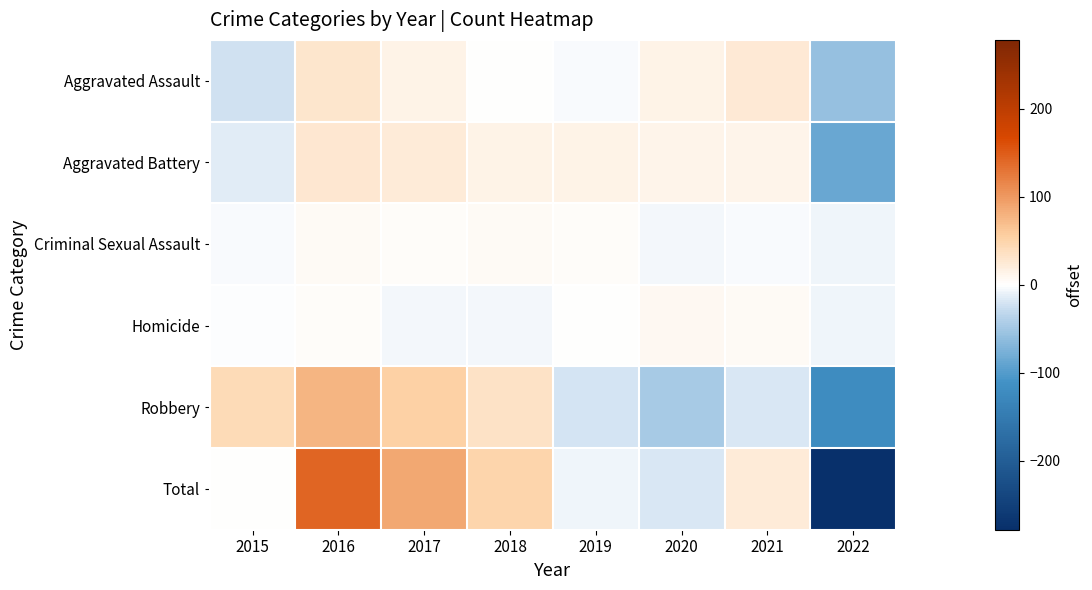

Which label corresponds to the smallest value in the chart?

2022